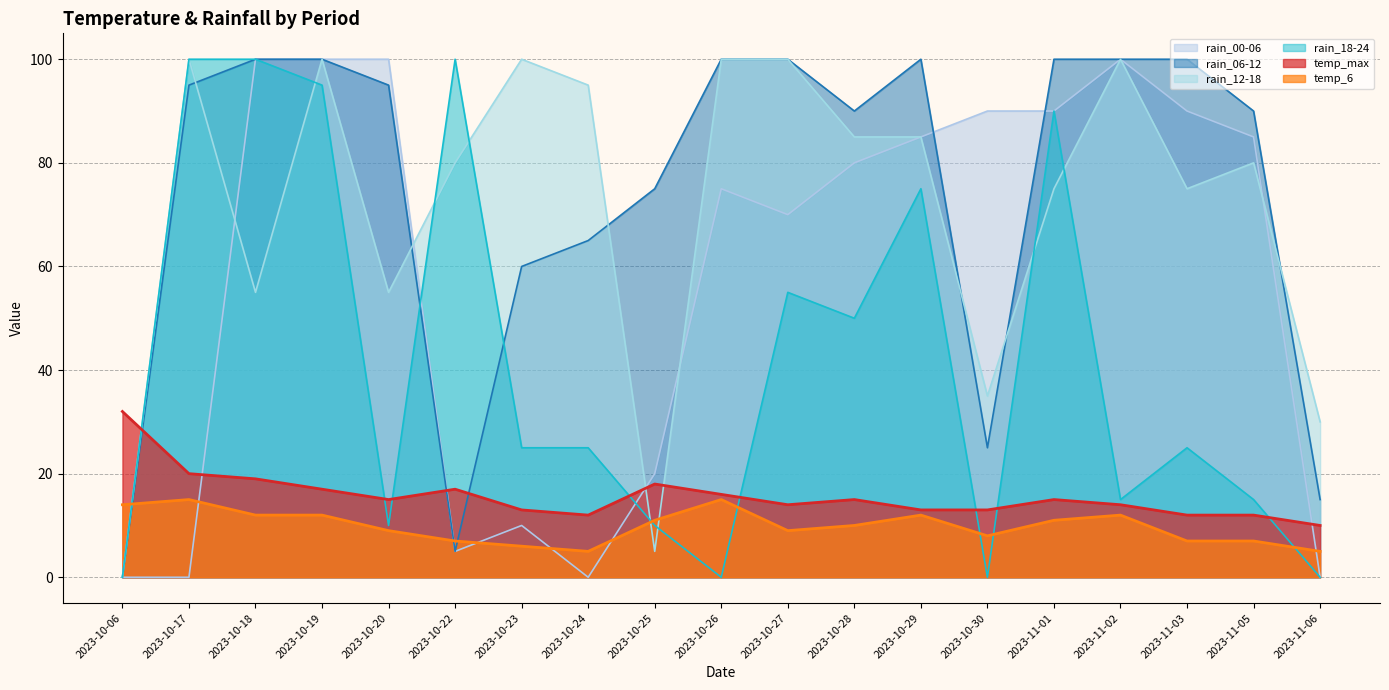

What is the difference between the maximum and second lowest values in the rain_18-24 series?

100